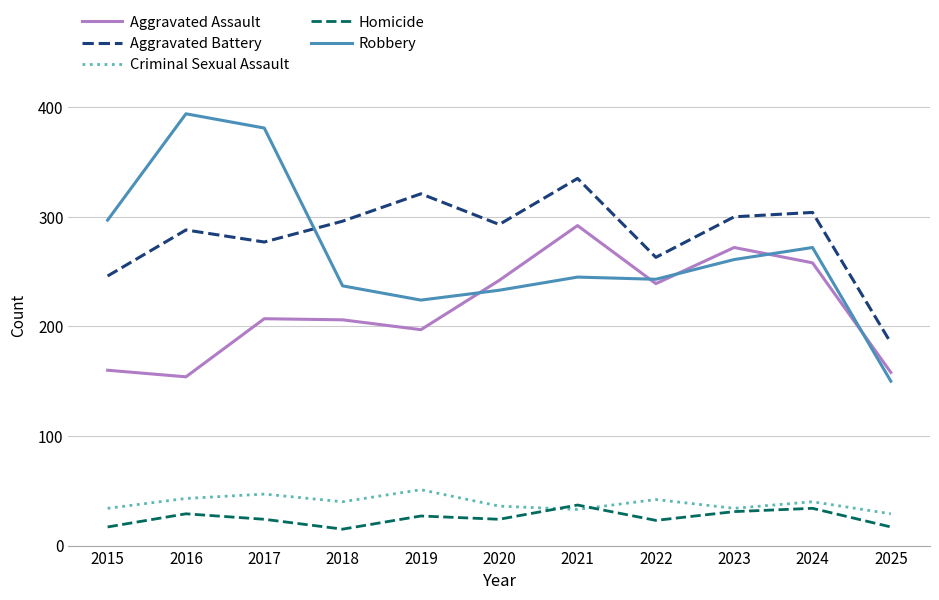

What is the difference between the maximum and minimum values in the Robbery series?

244